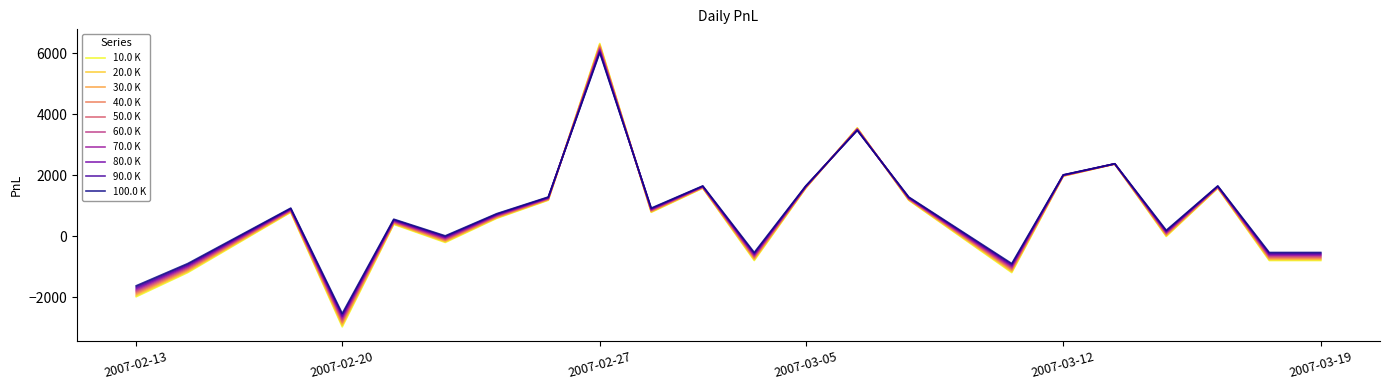

Which series has the largest range (max minus min)?

10.0 K